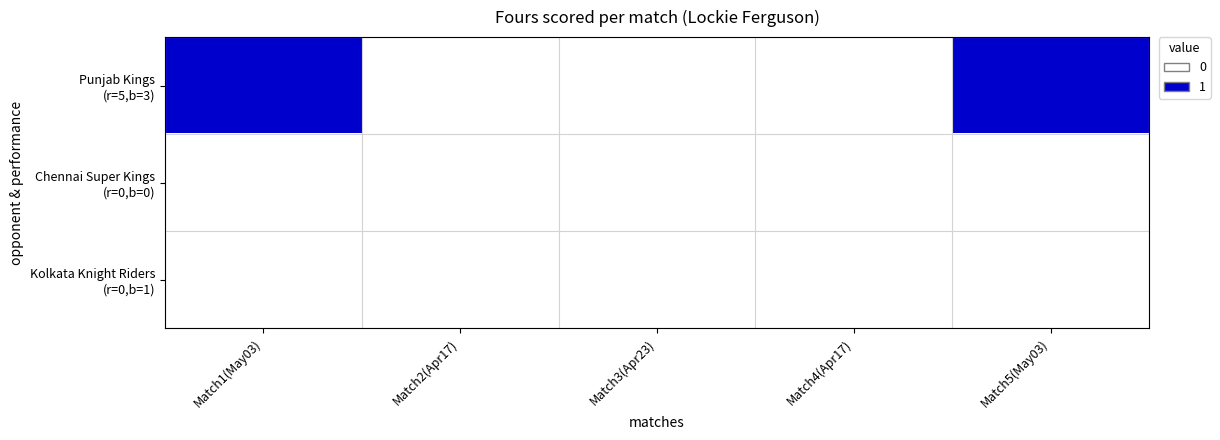

Between Match1(May03) and Match4(Apr17), which series saw the biggest shift?

Punjab Kings (r=5,b=3)